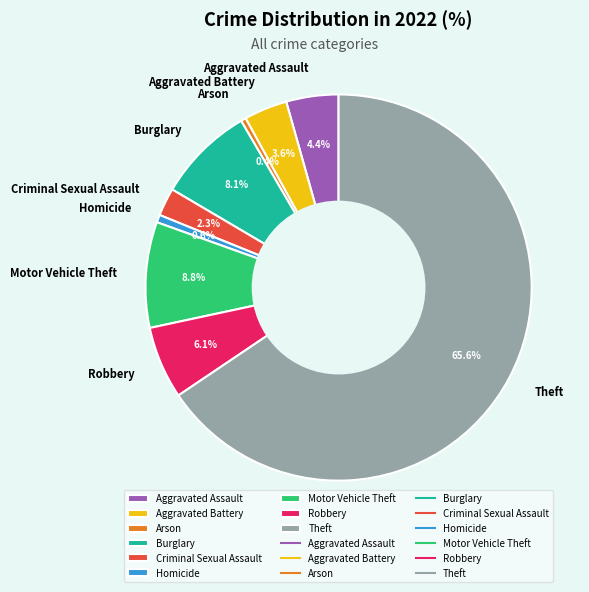

Is it true that Burglary is 8% of the pie?

True